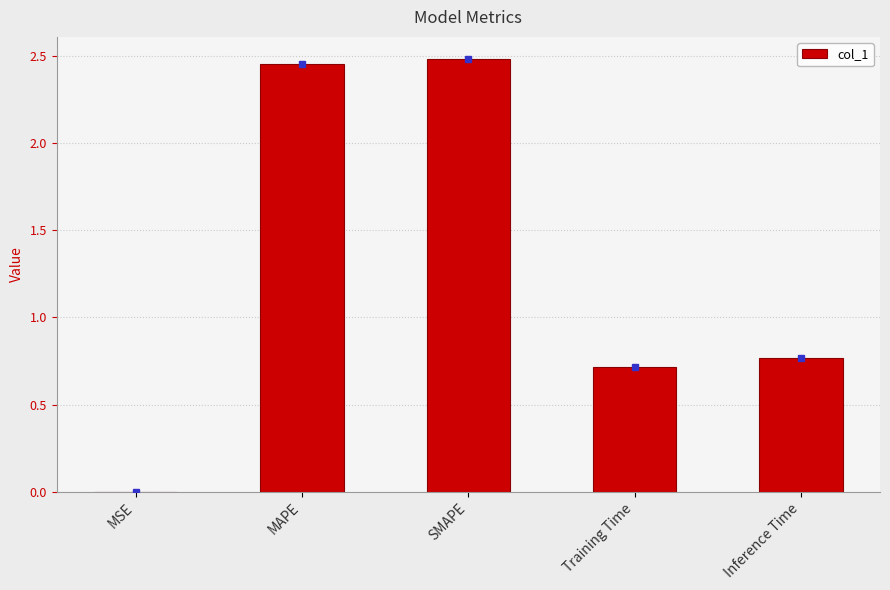

Between MSE and Training Time, which is larger?

Training Time